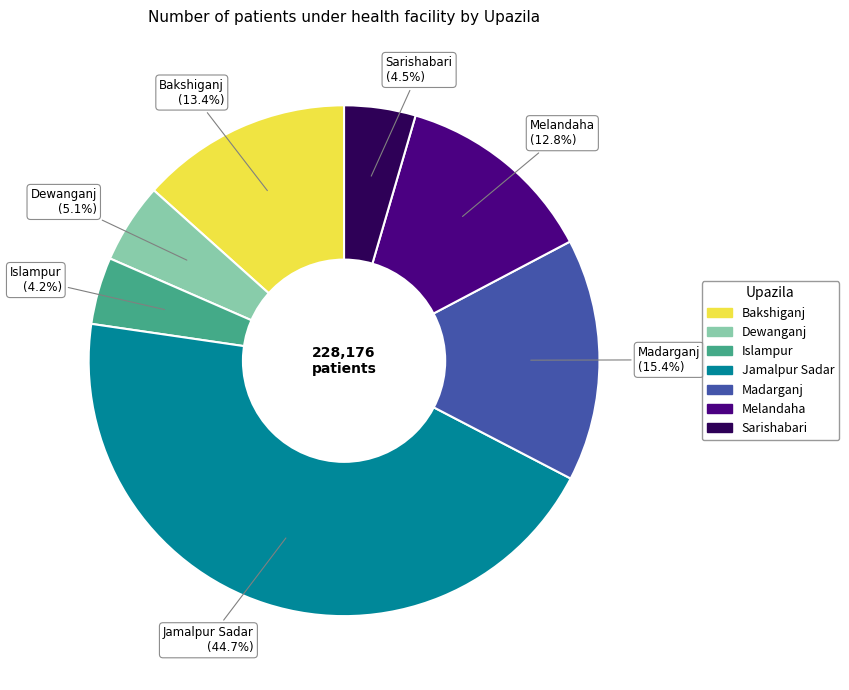

Is there any slice that represents more than half of the pie?

No